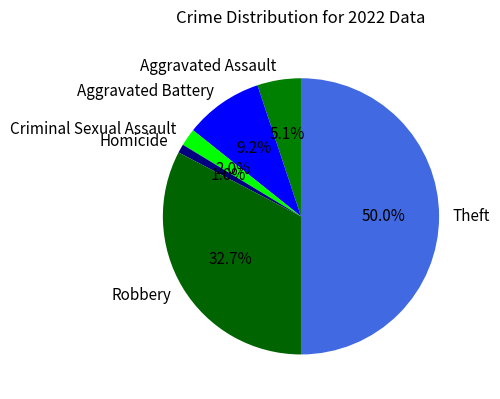

What portion of the pie excludes Homicide?

99.0%